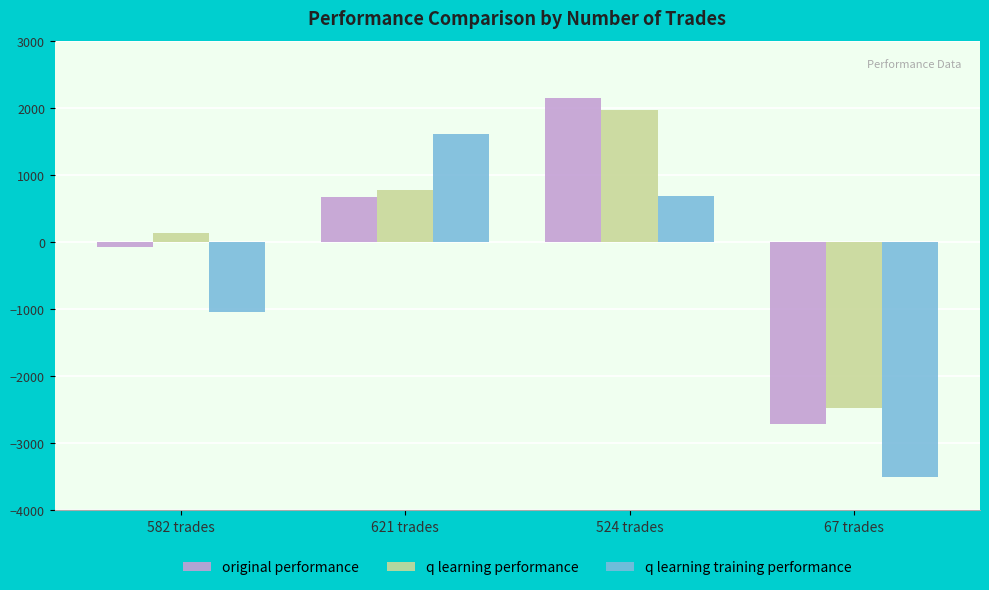

Which category has the lowest value in the original performance series?

67 trades